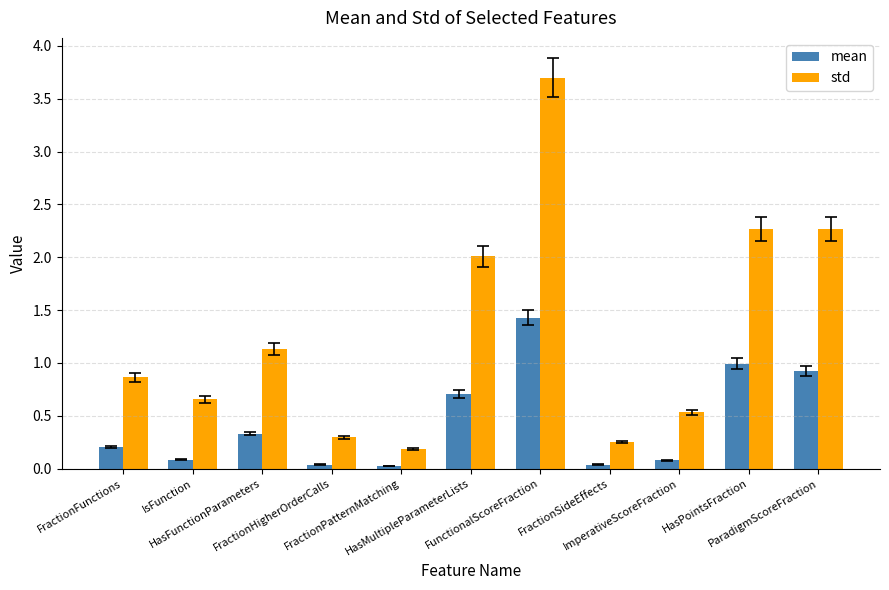

What is the label of the 7th bar from the right?

FractionPatternMatching